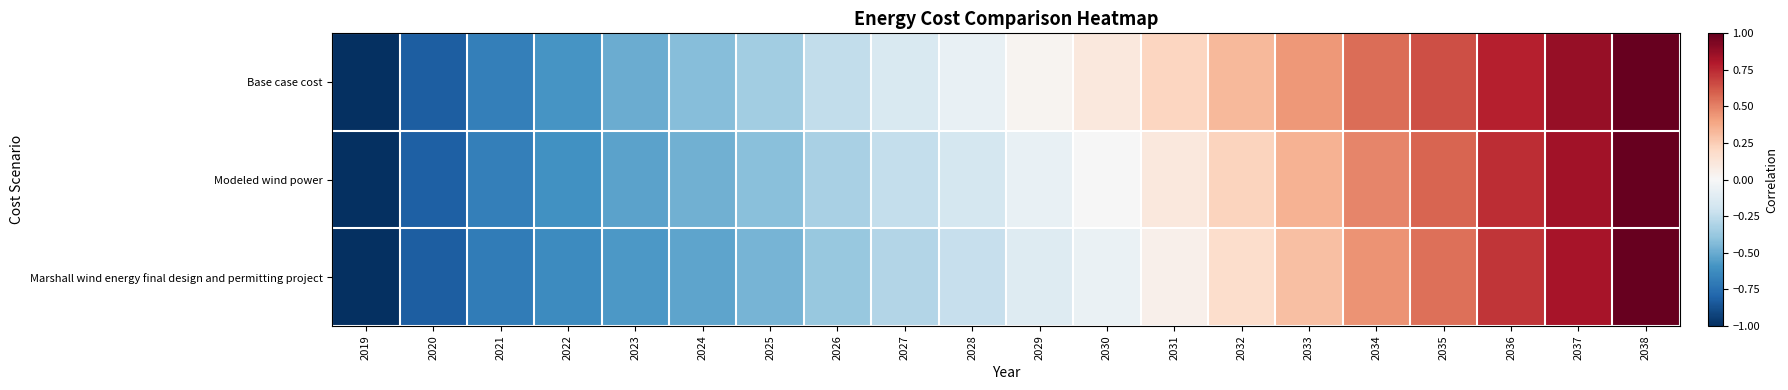

What is the minimum value shown in the chart?

-1.0